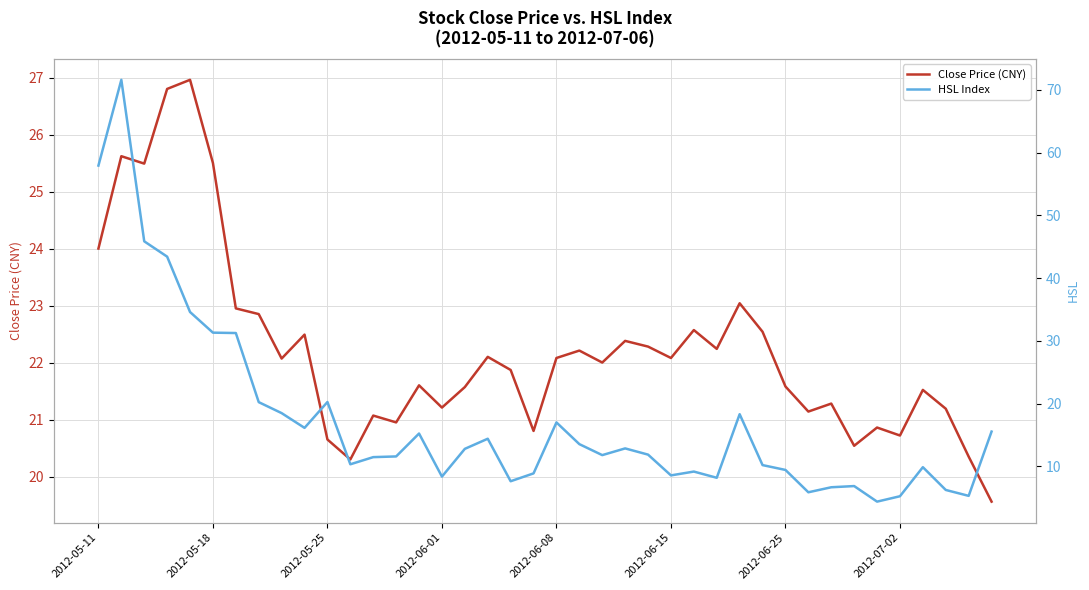

What is the lowest value of the Close Price (CNY) series?

19.6